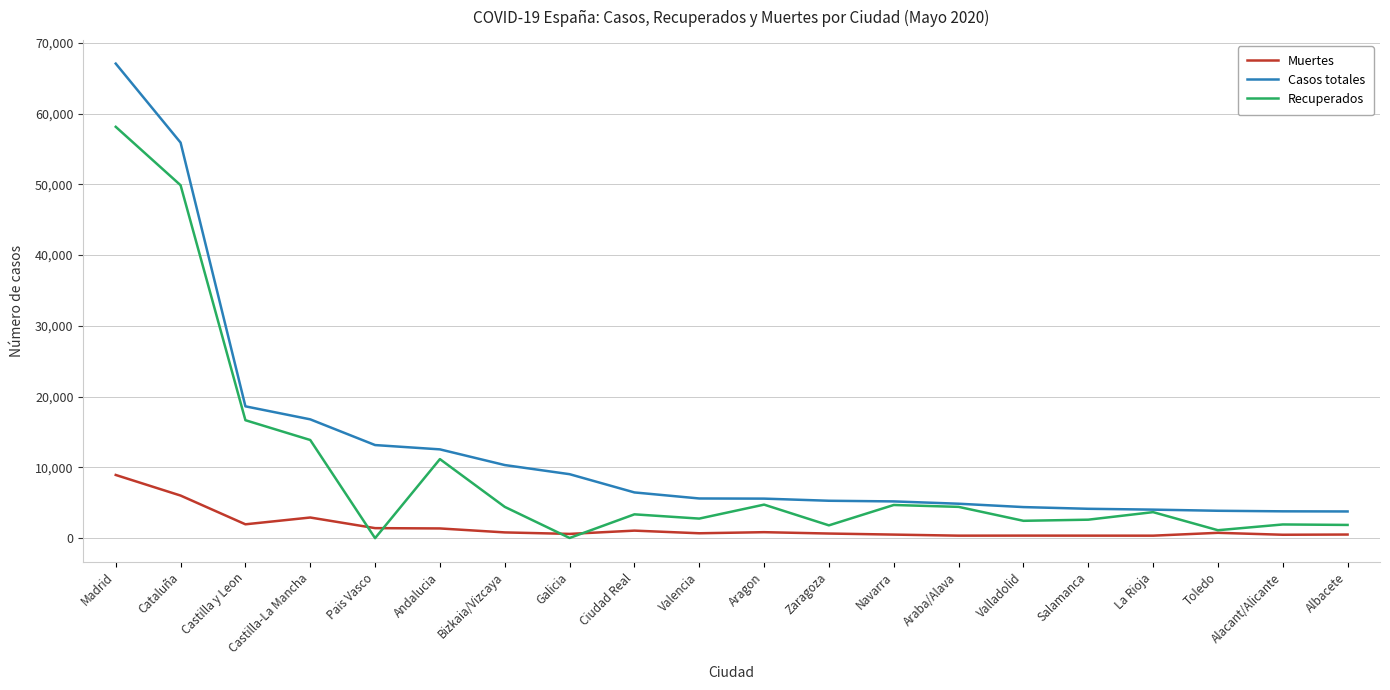

What is the sum of the Recuperados values at Zaragoza and Castilla y Leon?

18479